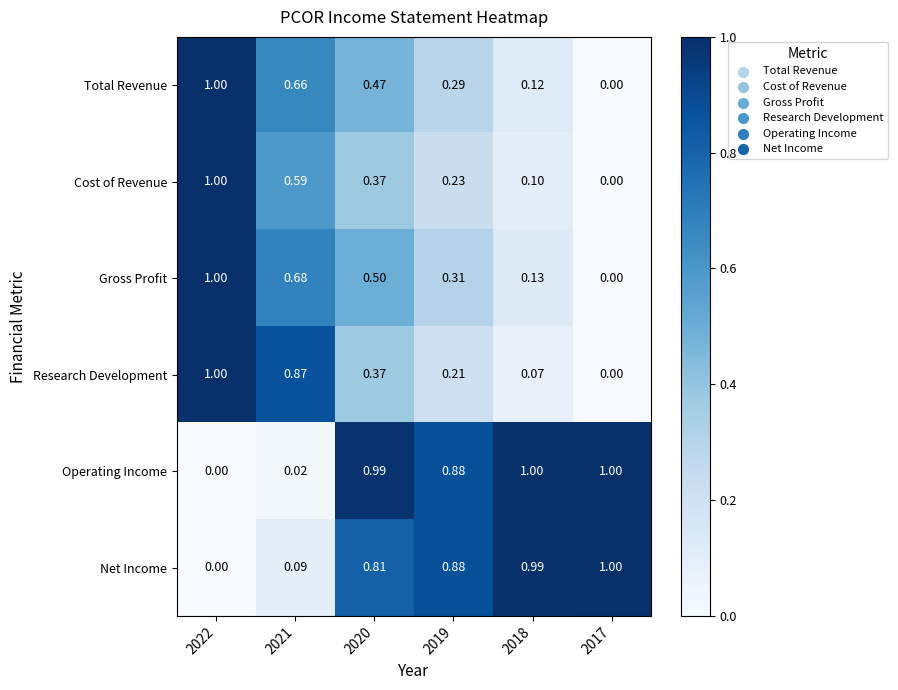

Rank the series at 2018 from highest to lowest value.

Operating Income, Net Income, Gross Profit, Total Revenue, Cost of Revenue, Research Development